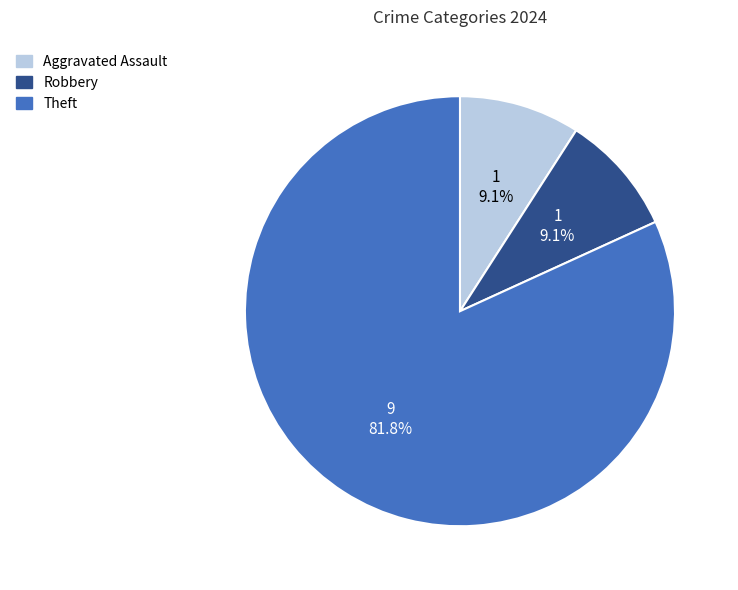

What is the majority slice?

Theft